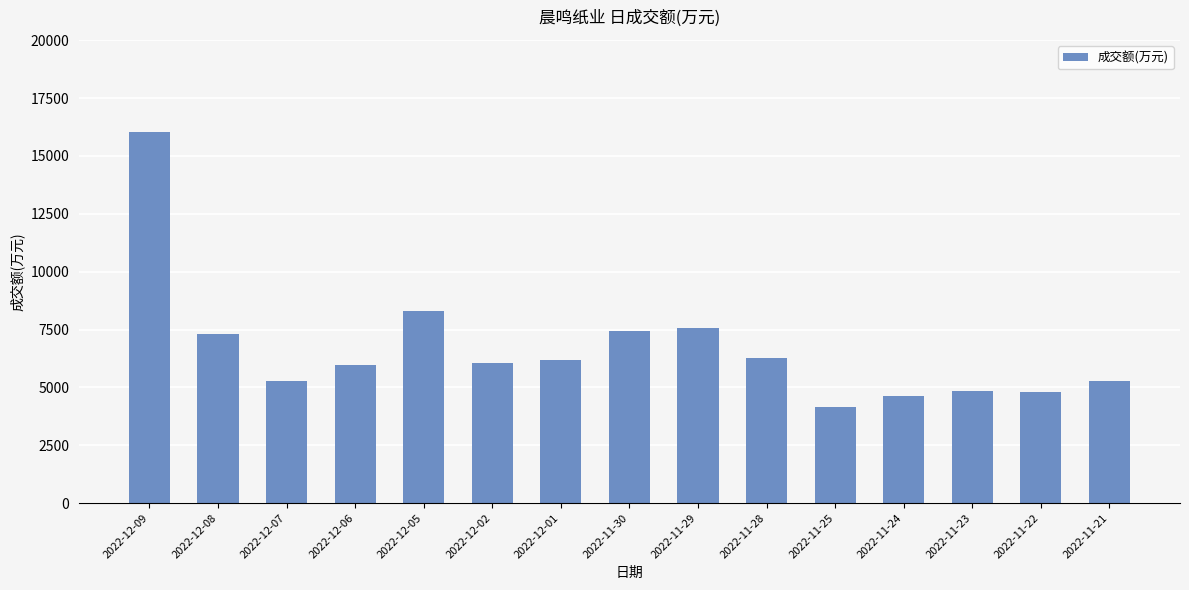

Is it true that the value at 2022-11-23 is 4842?

True